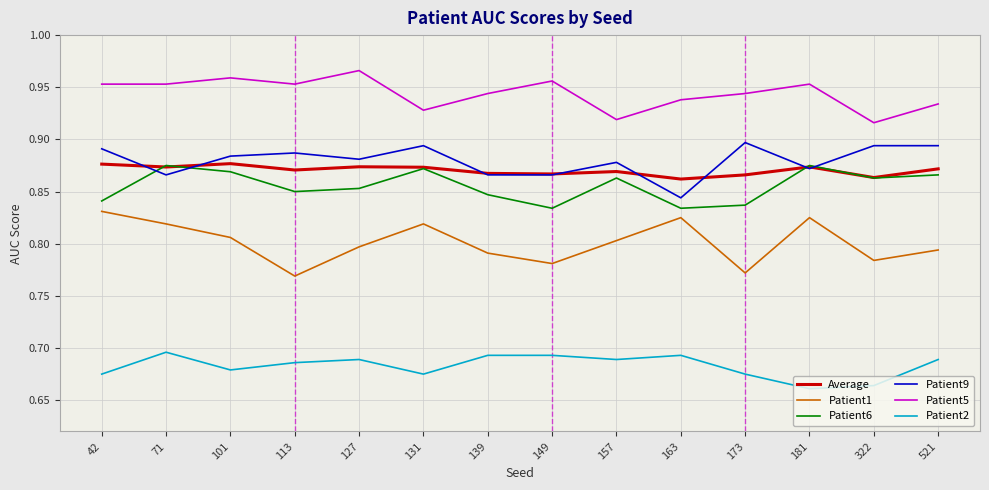

Does the chart display data point markers on the line(s)?

No